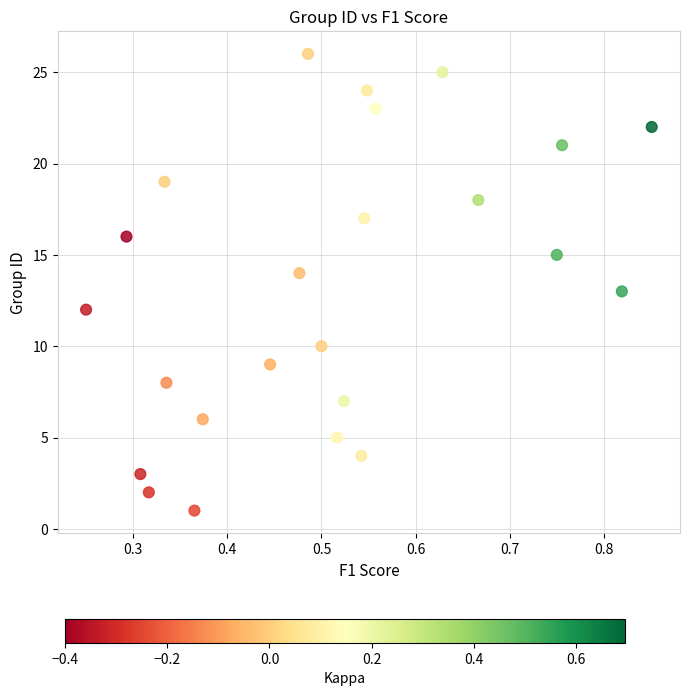

What is the range of Y values (max minus min)?

25